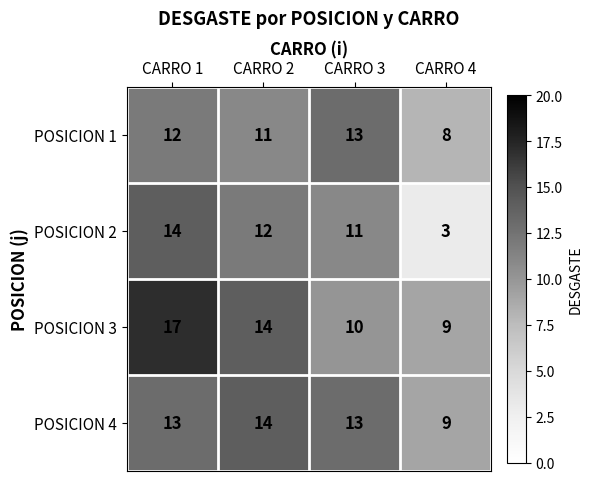

What is the total value across all series at CARRO 2?

51